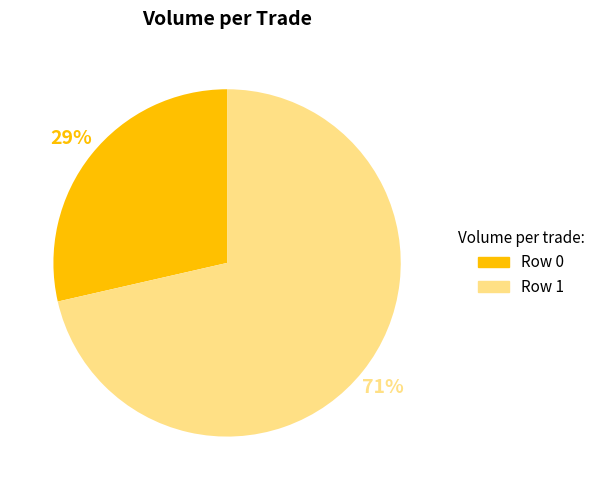

How many segments does this pie chart have?

2